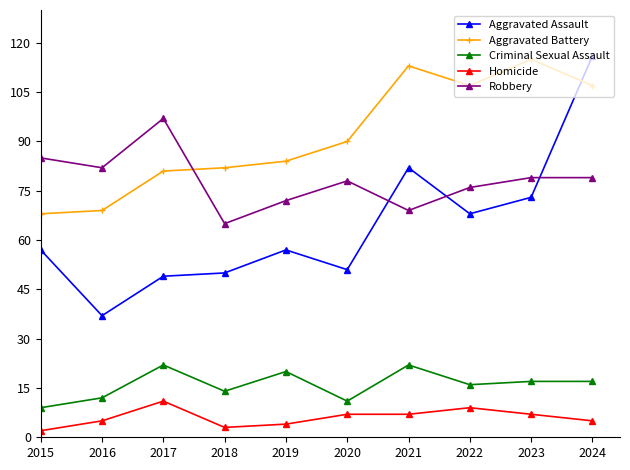

Reading right to left, extract all data points from this chart.

Aggravated Assault: 2024=116	2023=73	2022=68	2021=82	2020=51	2019=57	2018=50	2017=49	2016=37	2015=57
Aggravated Battery: 2024=107	2023=115	2022=107	2021=113	2020=90	2019=84	2018=82	2017=81	2016=69	2015=68
Criminal Sexual Assault: 2024=17	2023=17	2022=16	2021=22	2020=11	2019=20	2018=14	2017=22	2016=12	2015=9
Homicide: 2024=5	2023=7	2022=9	2021=7	2020=7	2019=4	2018=3	2017=11	2016=5	2015=2
Robbery: 2024=79	2023=79	2022=76	2021=69	2020=78	2019=72	2018=65	2017=97	2016=82	2015=85